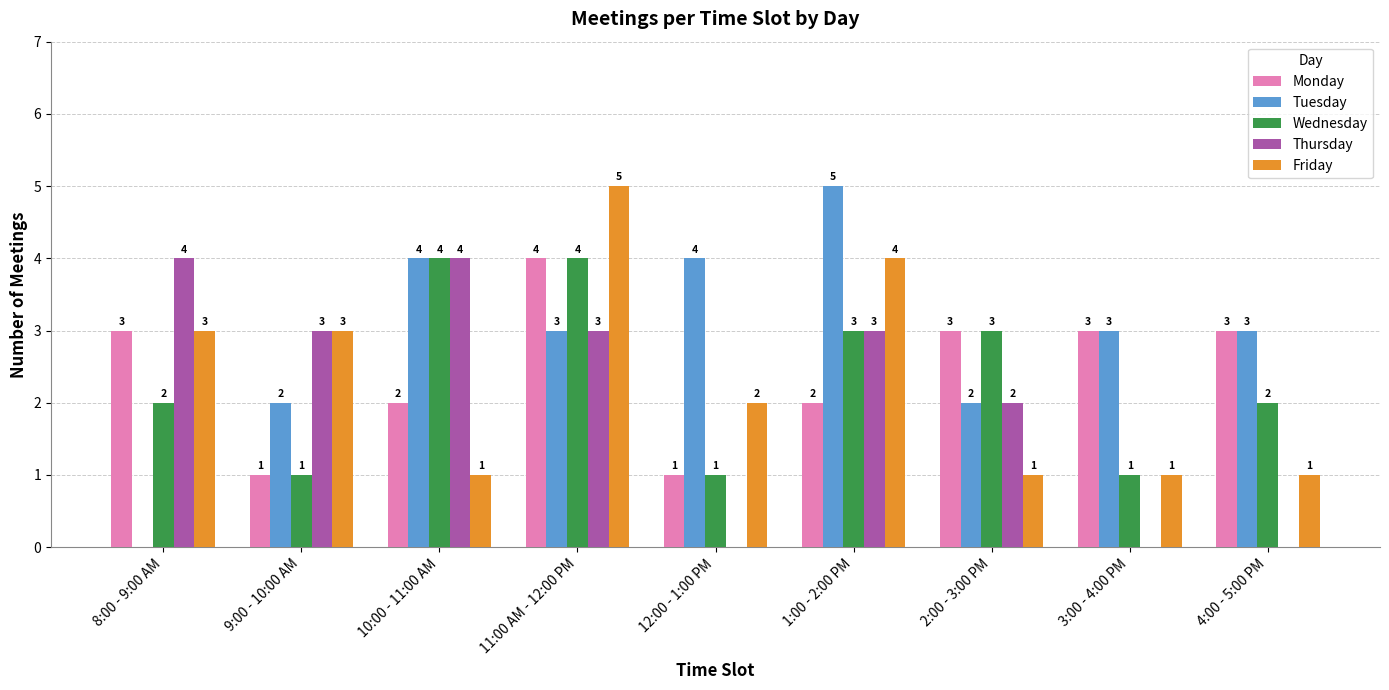

How many groups of bars are there?

9